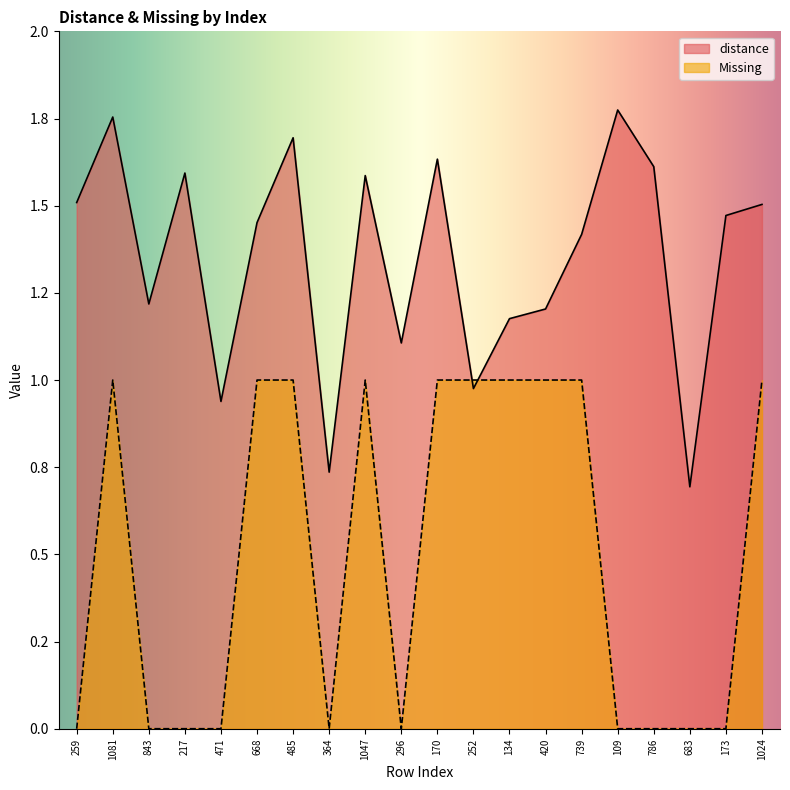

Is it true that distance equals 0.7 at 364?

True